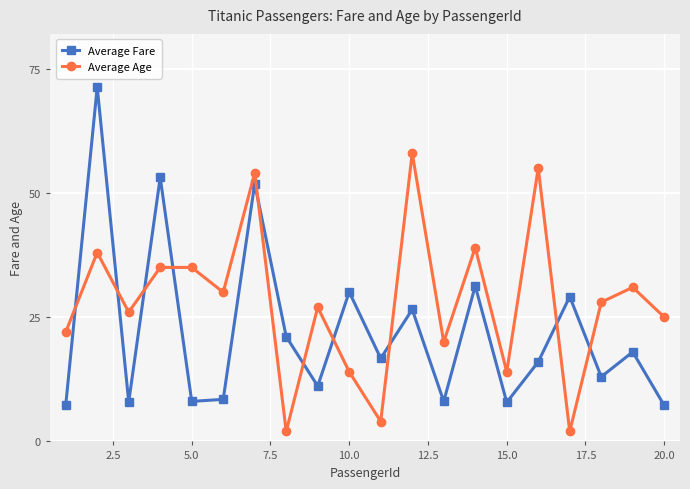

What is the difference between the maximum and second lowest values in the Average Age series?

56.0